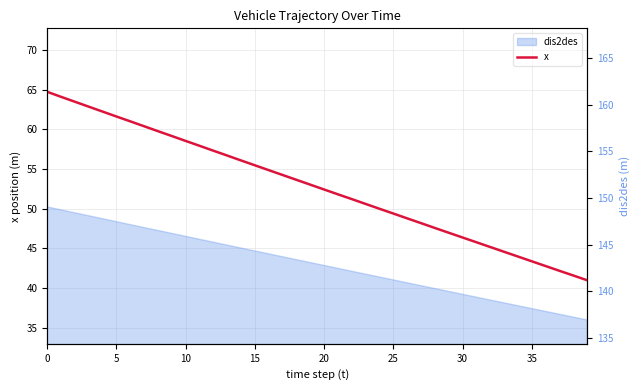

True or false: the data shows 54.3 at 17.

True